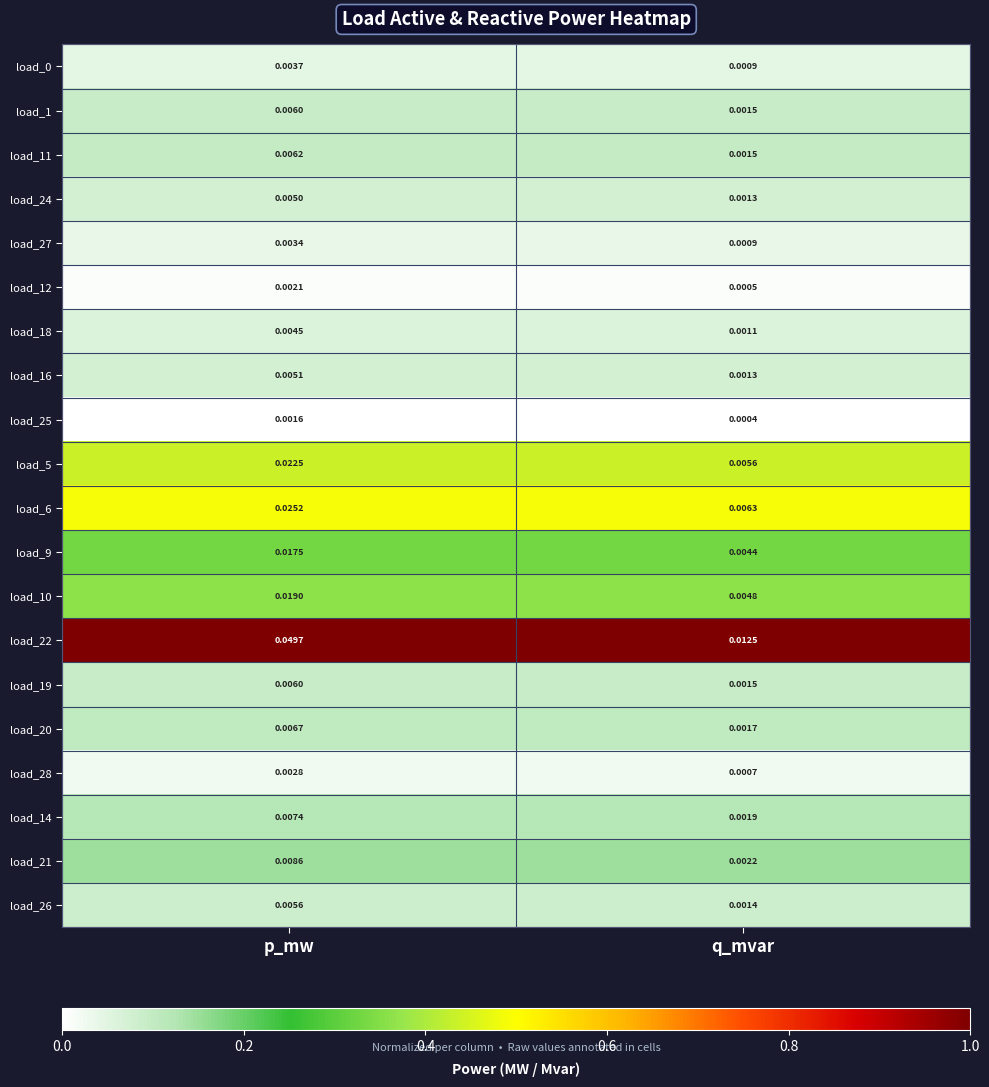

Where is load_18 nearest to the value 0?

q_mvar